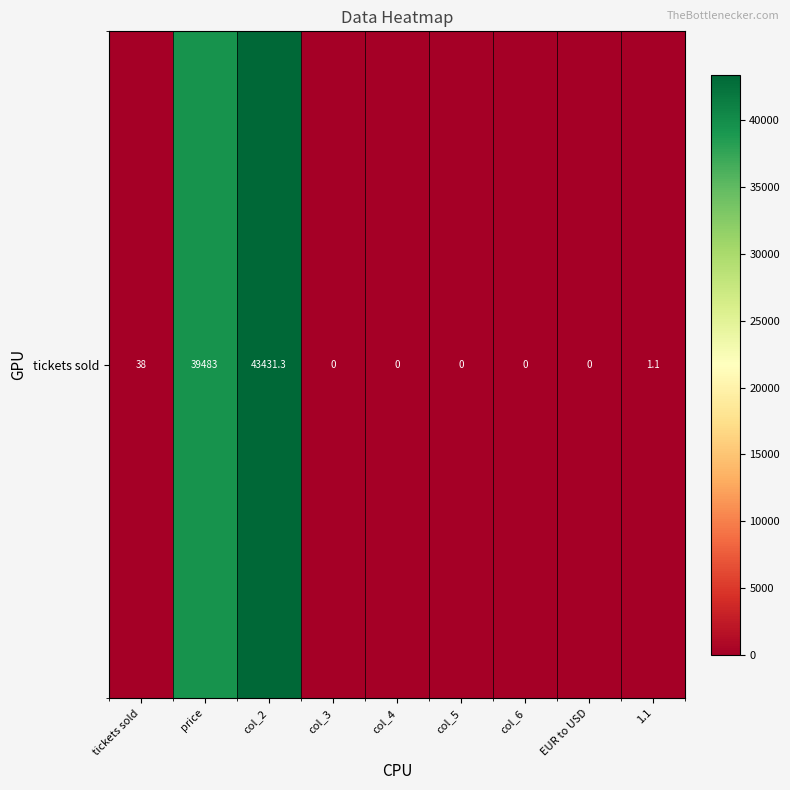

Count the number of data series in this chart.

1